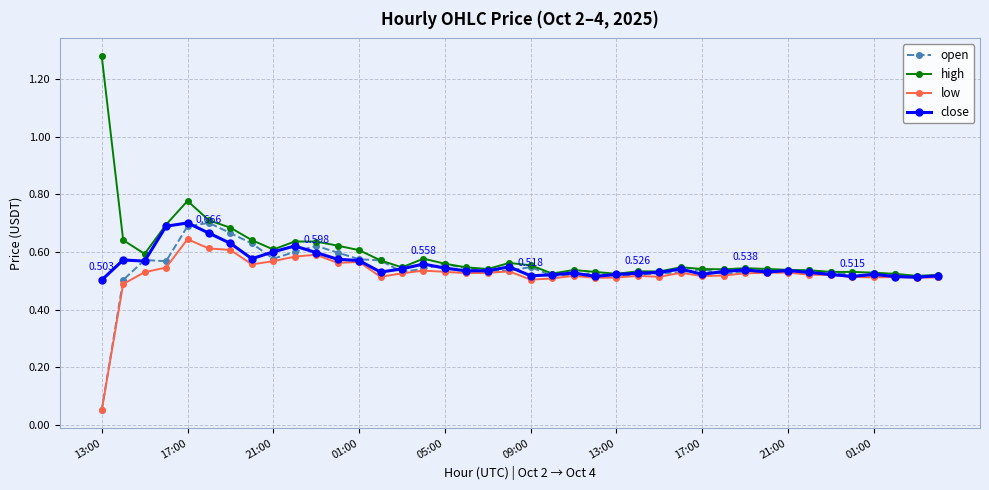

True or false: close has more than 0 interior local peaks.

True